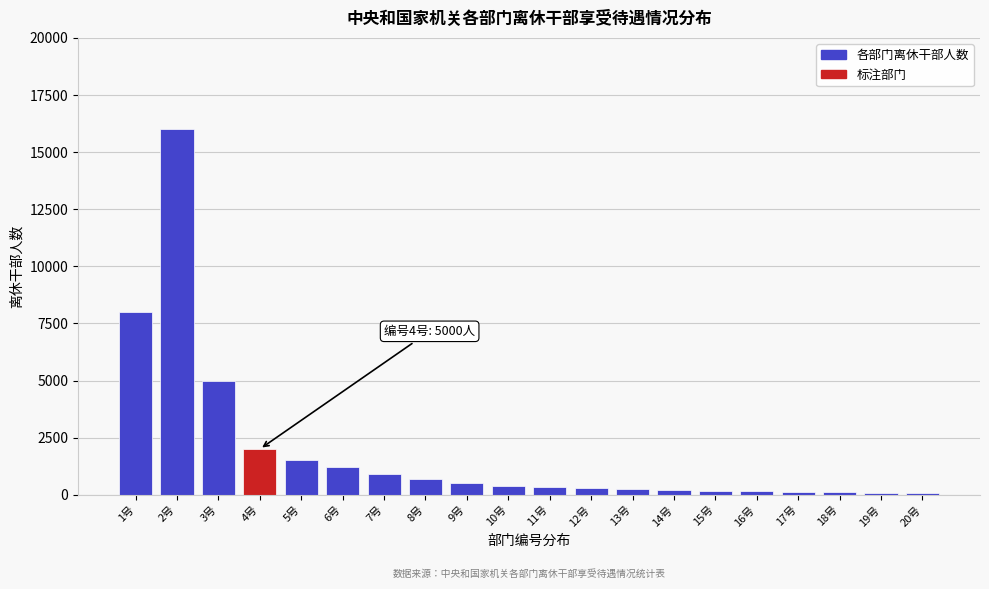

What is the label of the 4th bar from the right?

17号